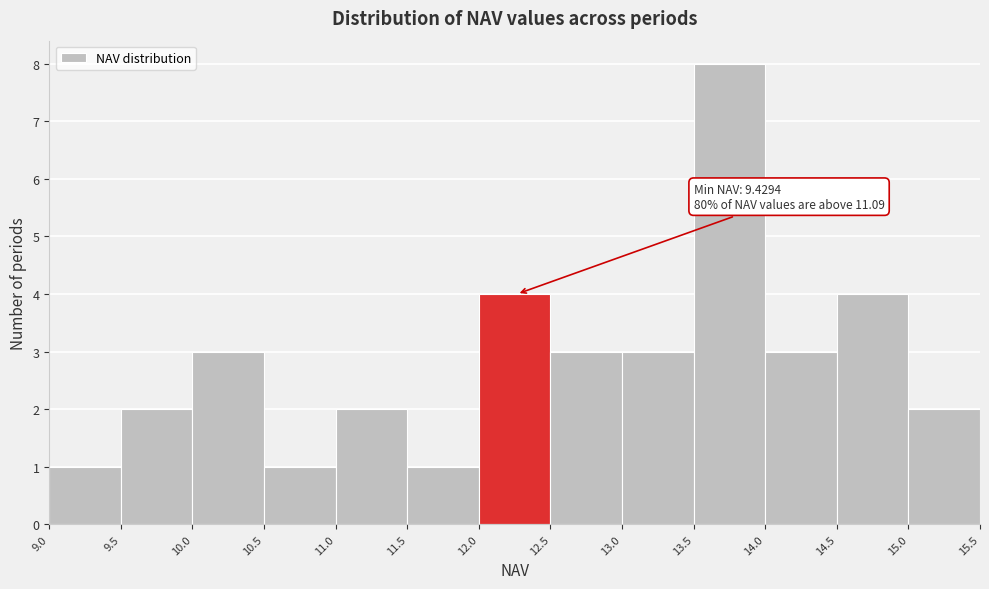

Which range on the x-axis has the tallest bar?

13.5 to 14.0